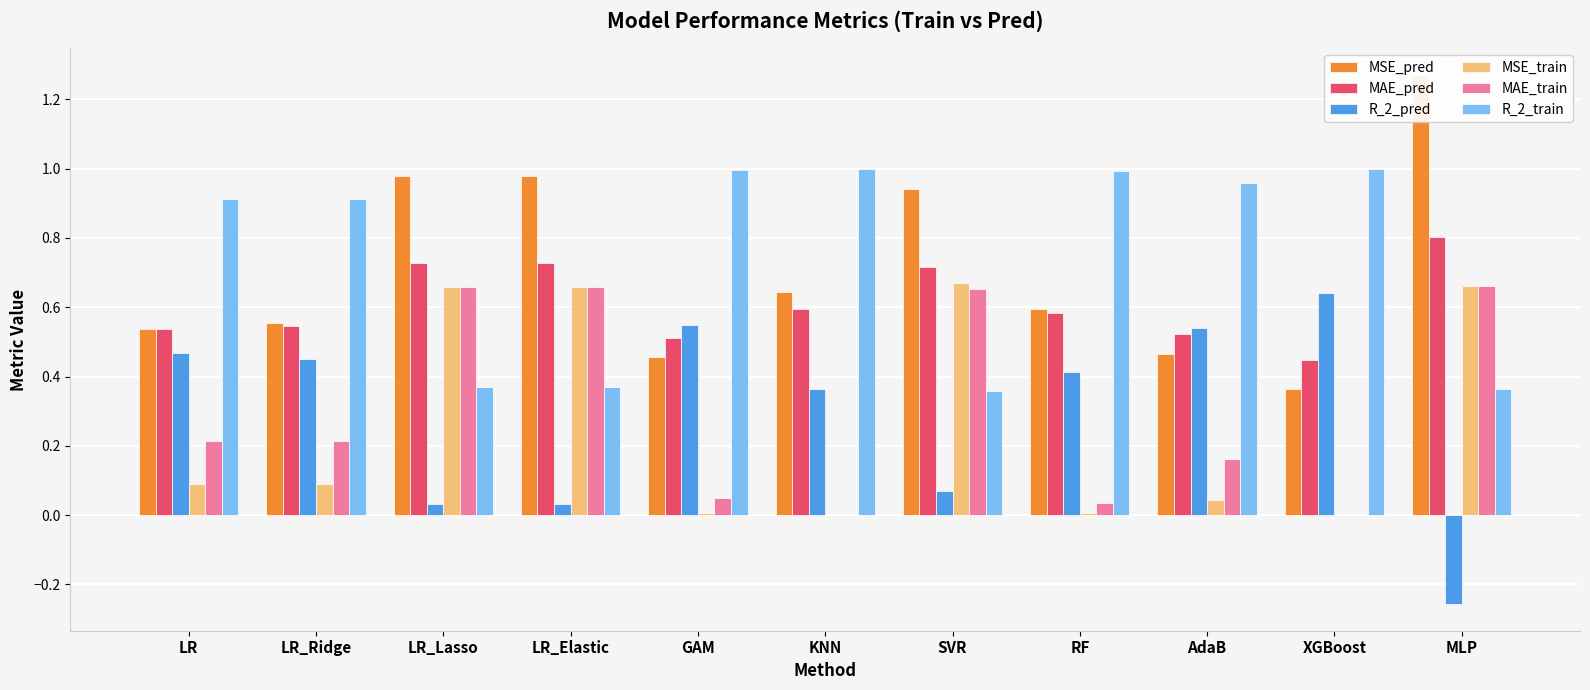

What is the average value of the MAE_pred series?

0.6